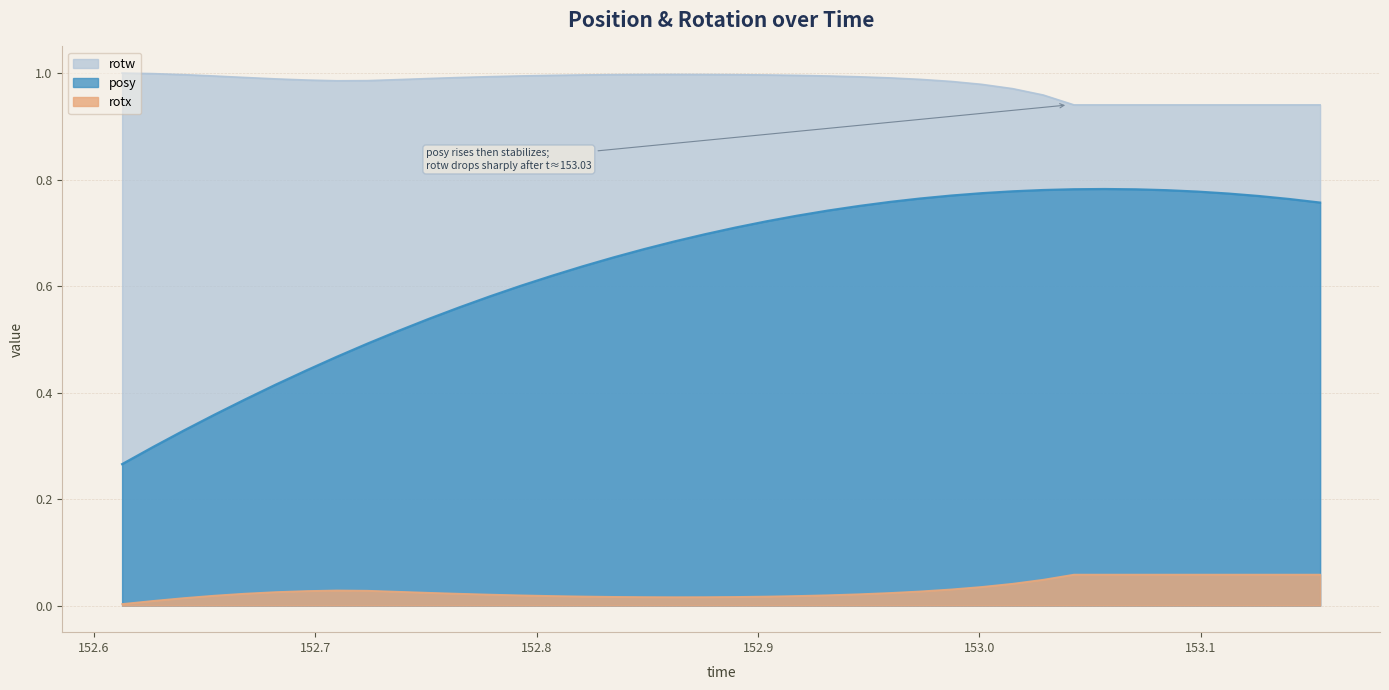

What is the label of the 38th point from the left?

153.1261